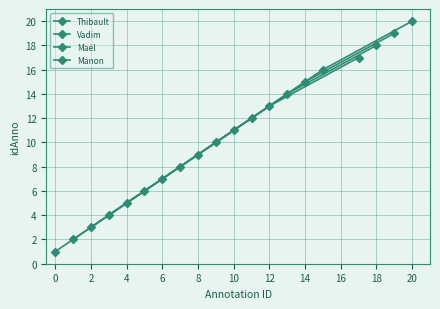

What is the difference between the maximum and minimum values in the Thibault series?

16